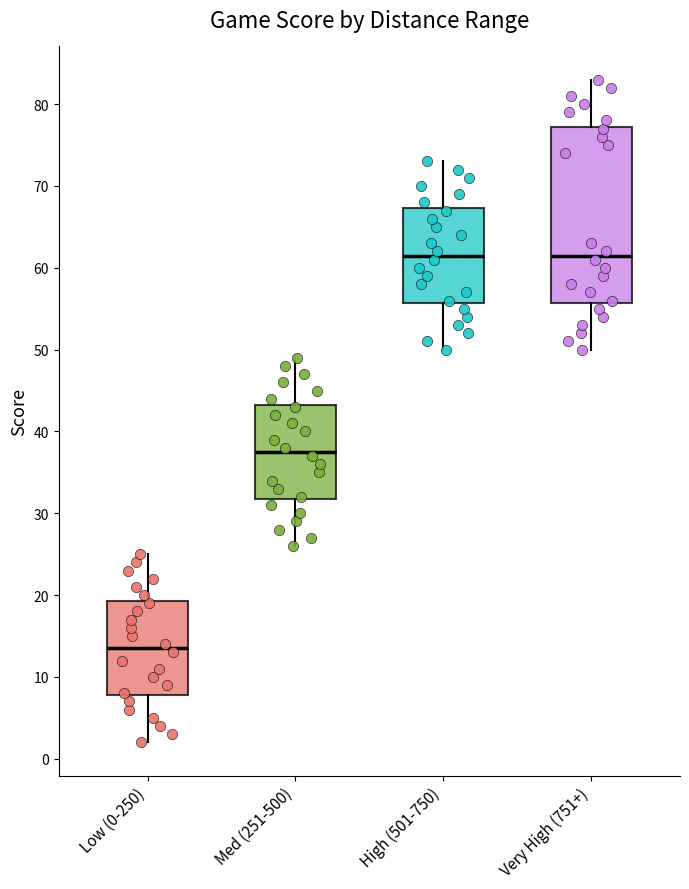

Reading left to right, transcribe this box plot: for each box, give where its median line is, the range the box spans, and where its two whiskers end, as read against the y-axis. The values are not printed on the chart, so give them approximately, as read against the axis.

Low (0-250): median 14, box 8 to 19, whiskers 2 to 25
Med (251-500): median 38, box 32 to 43, whiskers 26 to 49
High (501-750): median 62, box 56 to 67, whiskers 50 to 73
Very High (751+): median 62, box 56 to 77, whiskers 50 to 83